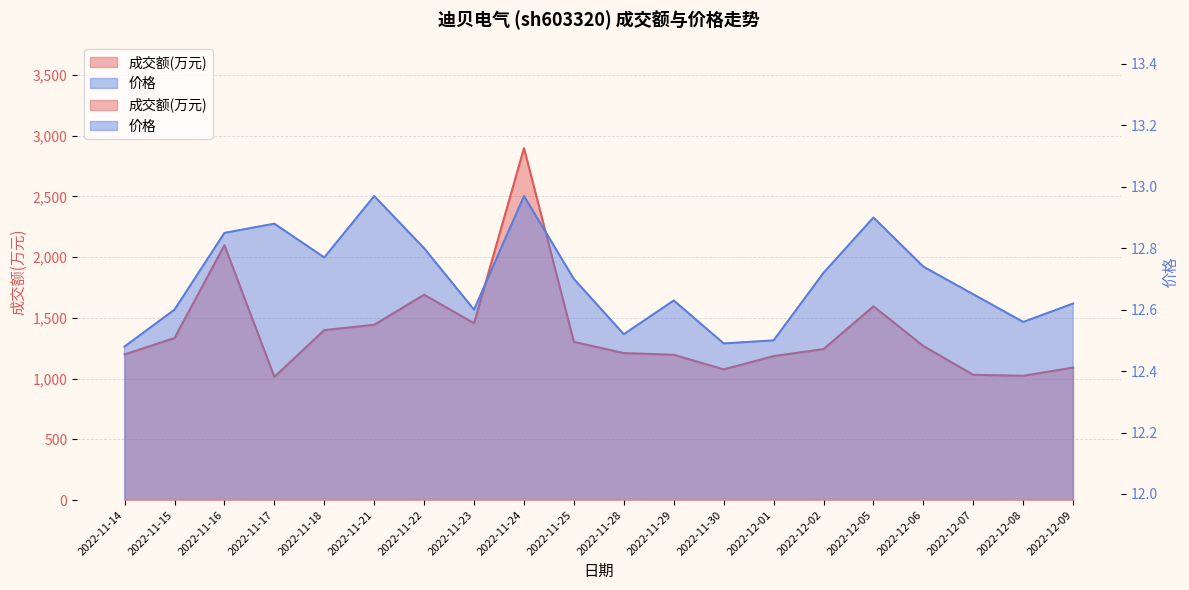

Is the value of 价格 at 2022-11-16 greater than the value of 成交额(万元) at 2022-11-21?

No